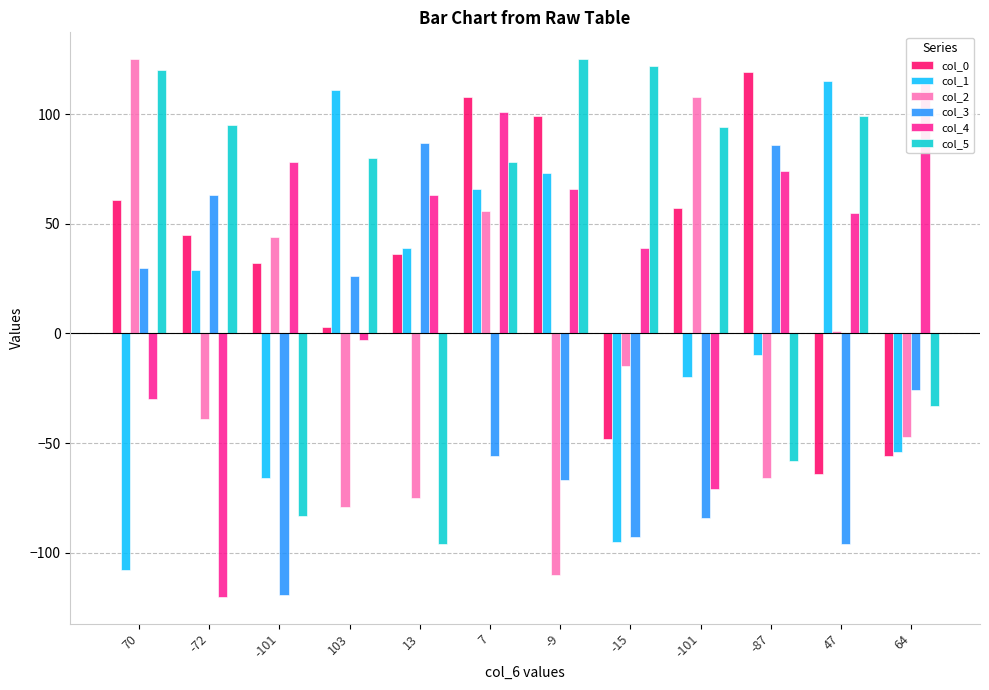

Rank the series by their maximum value, from highest to lowest.

col_2, col_5, col_0, col_1, col_4, col_3